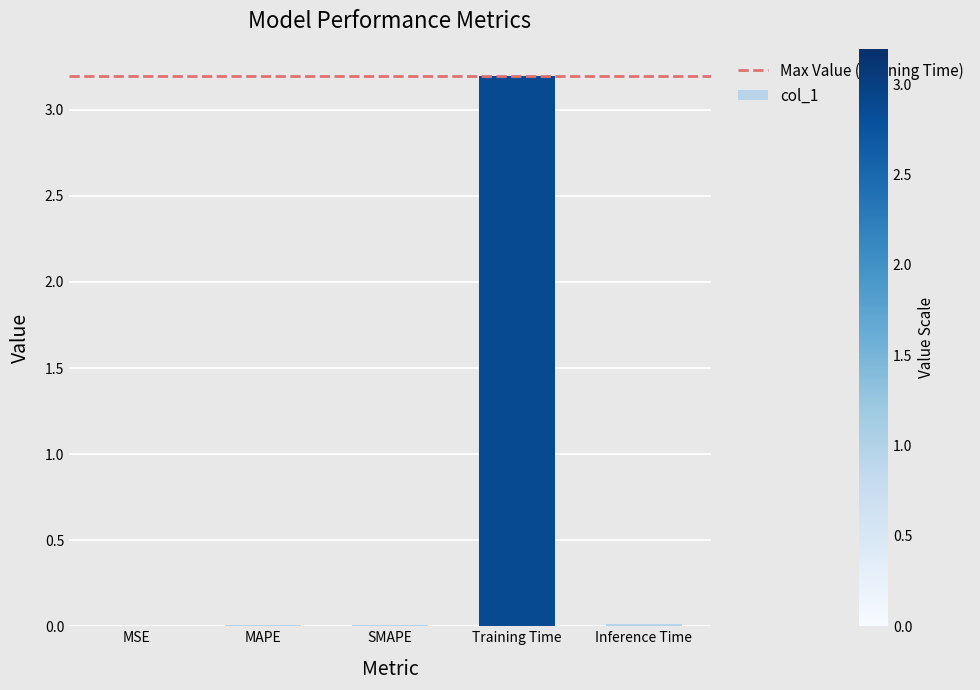

What is the sum of all values?

3.2